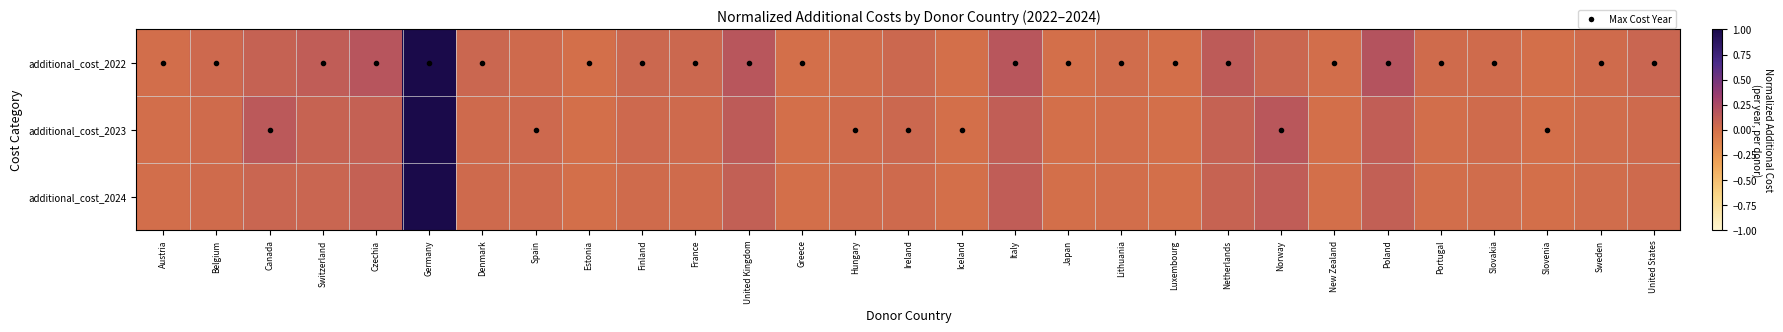

Which series has the largest total across all categories?

additional_cost_2022